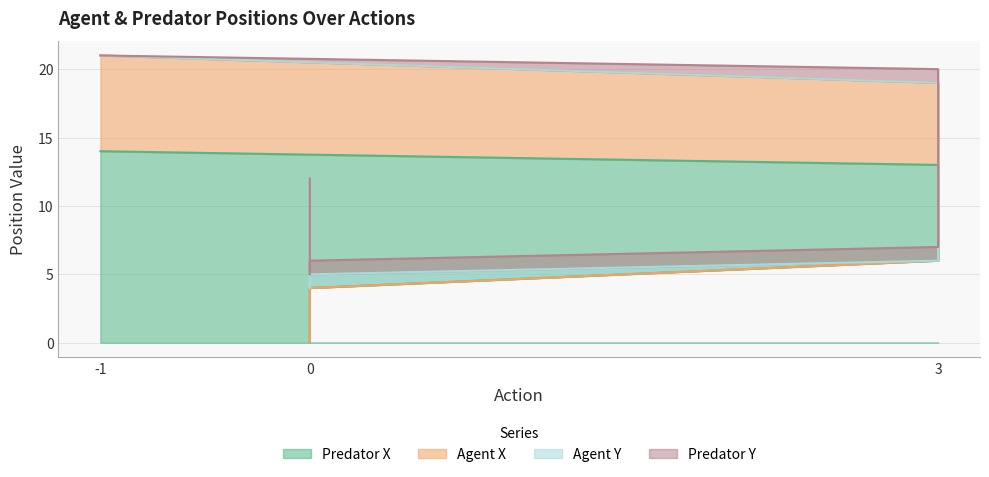

How many values in the Predator X series exceed 6?

7